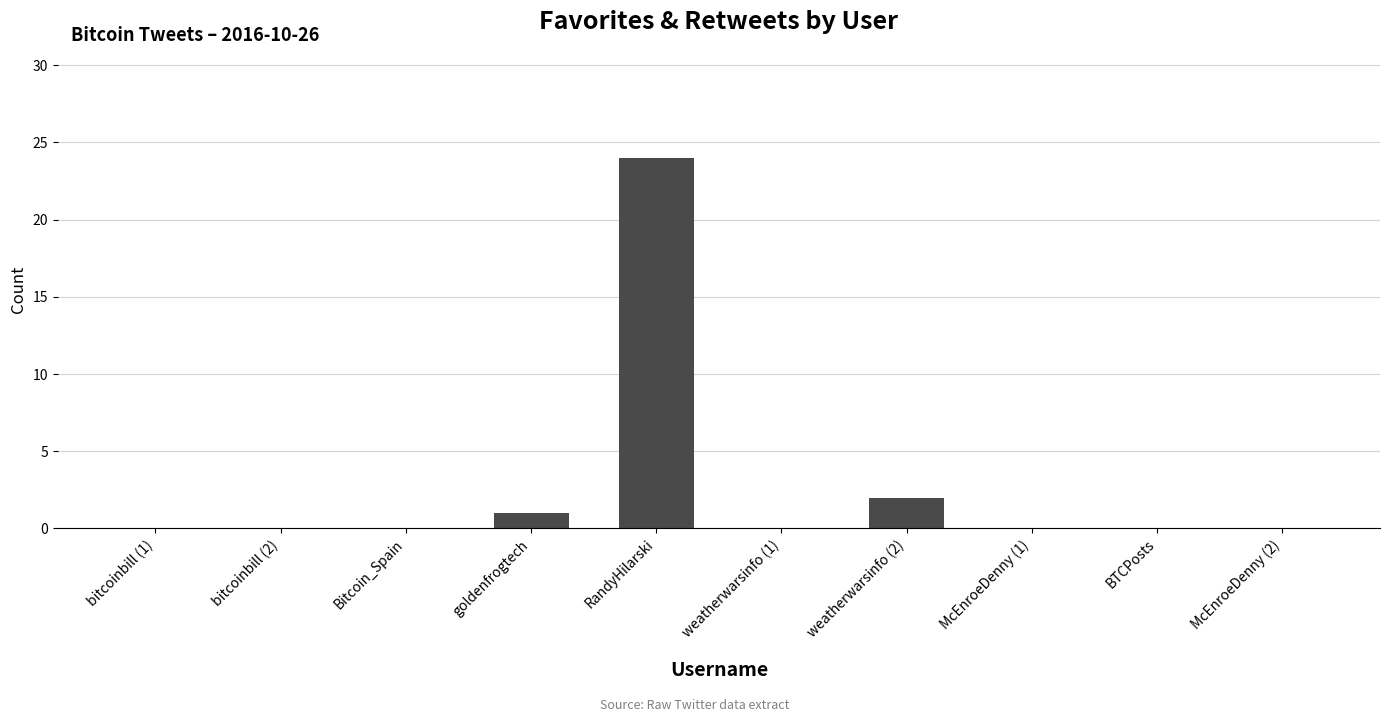

What is the maximum value shown in the chart?

24